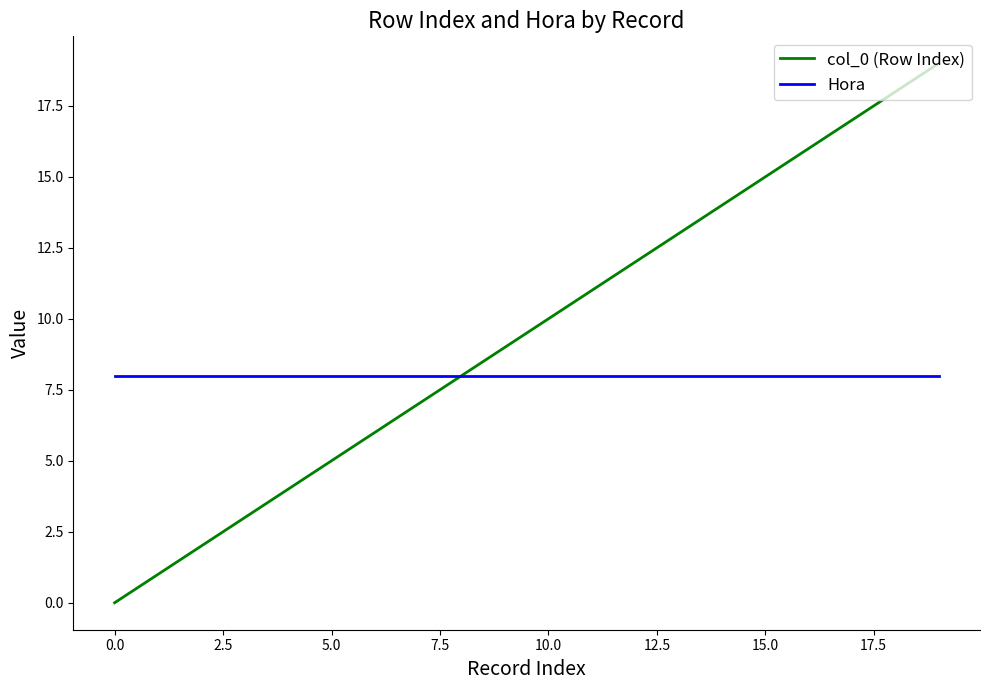

Rank the series by their average value, from highest to lowest.

col_0 (Row Index), Hora